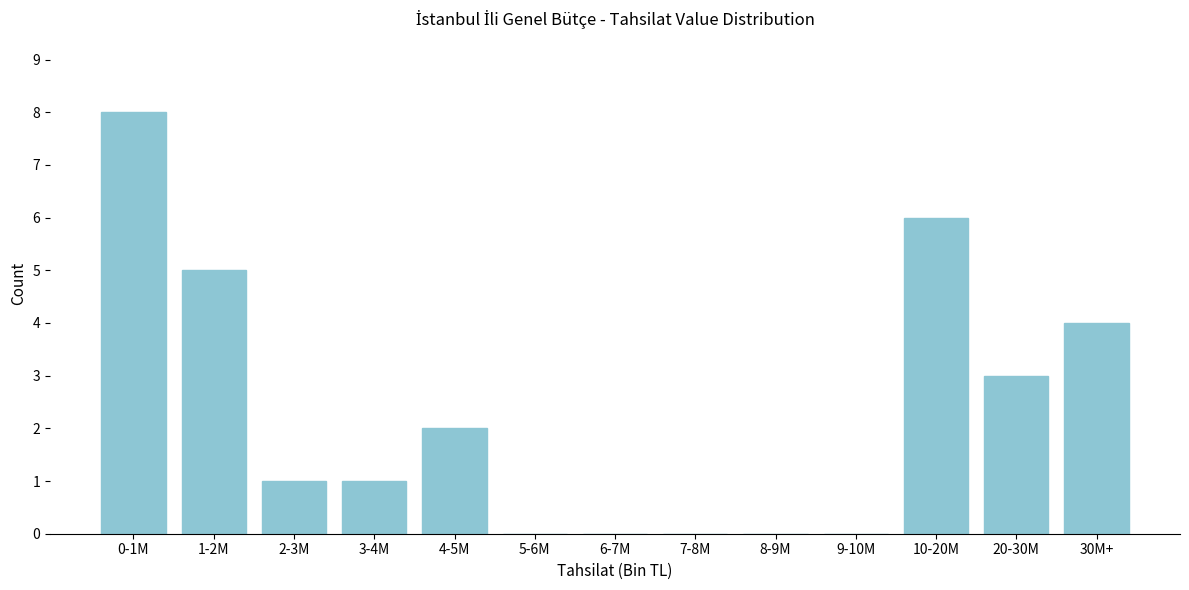

Reading right to left, list all the values displayed in this chart.

30M+=4	20-30M=3	10-20M=6	9-10M=0	8-9M=0	7-8M=0	6-7M=0	5-6M=0	4-5M=2	3-4M=1	2-3M=1	1-2M=5	0-1M=8